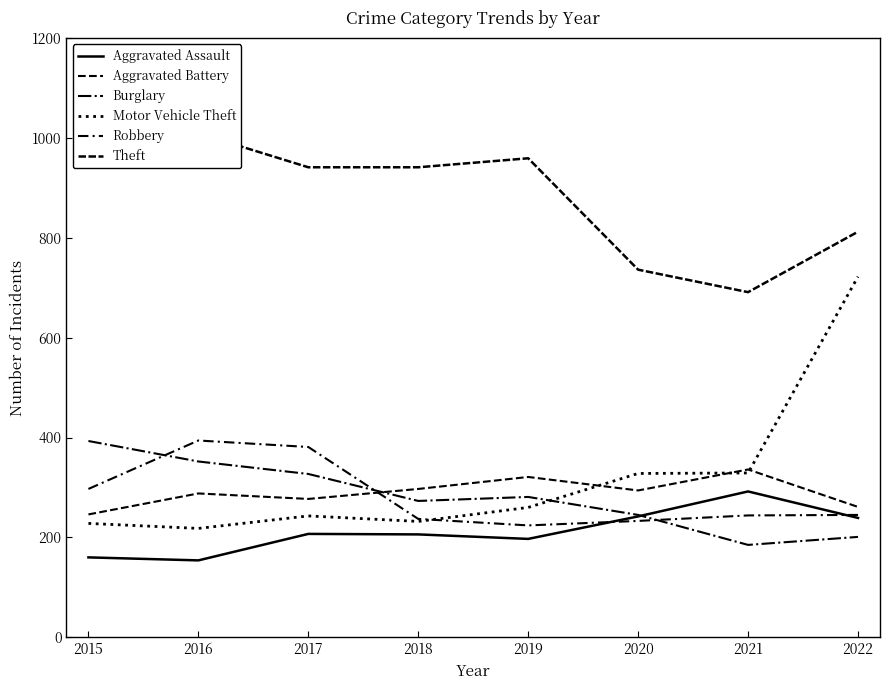

What is the value of the Aggravated Battery point at the 3rd from the left?

277